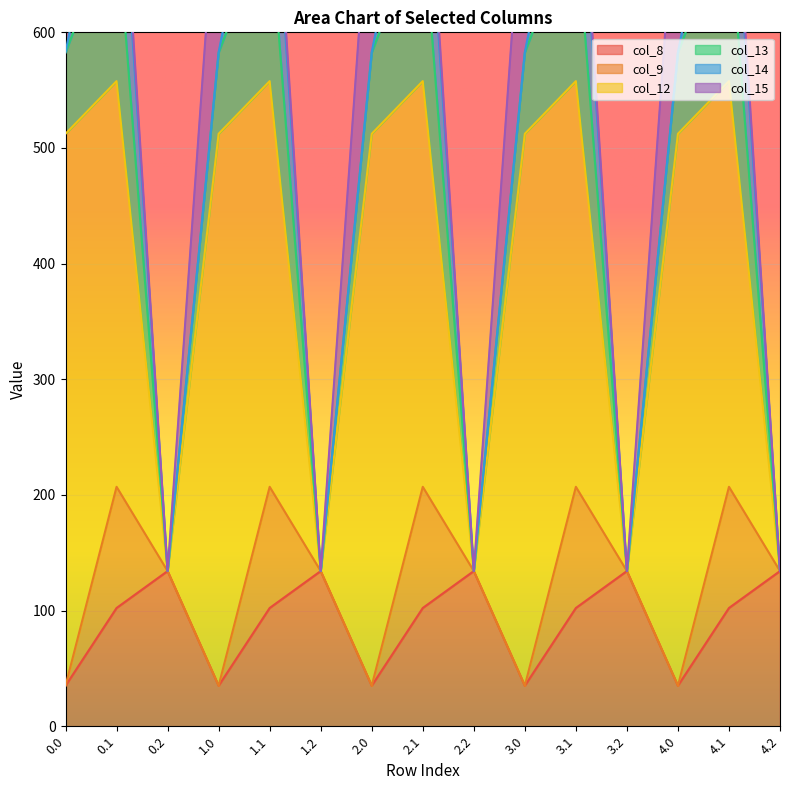

What is the label of the 2nd point from the left?

0.1